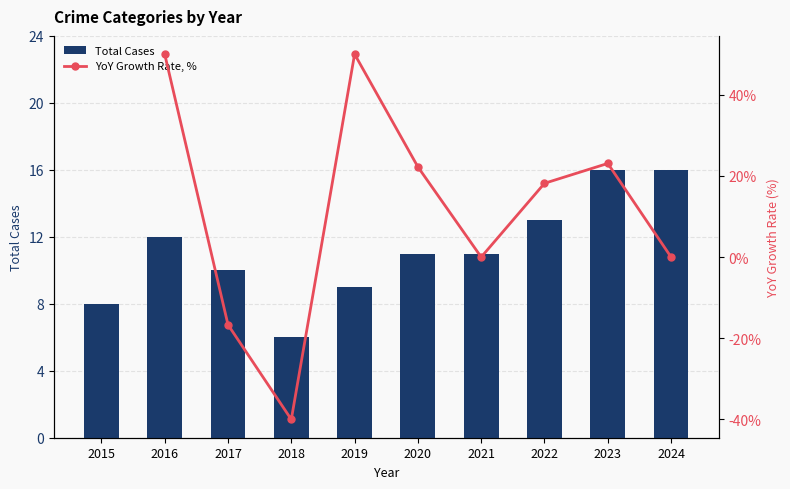

At which category does the chart reach its peak across all series?

2016